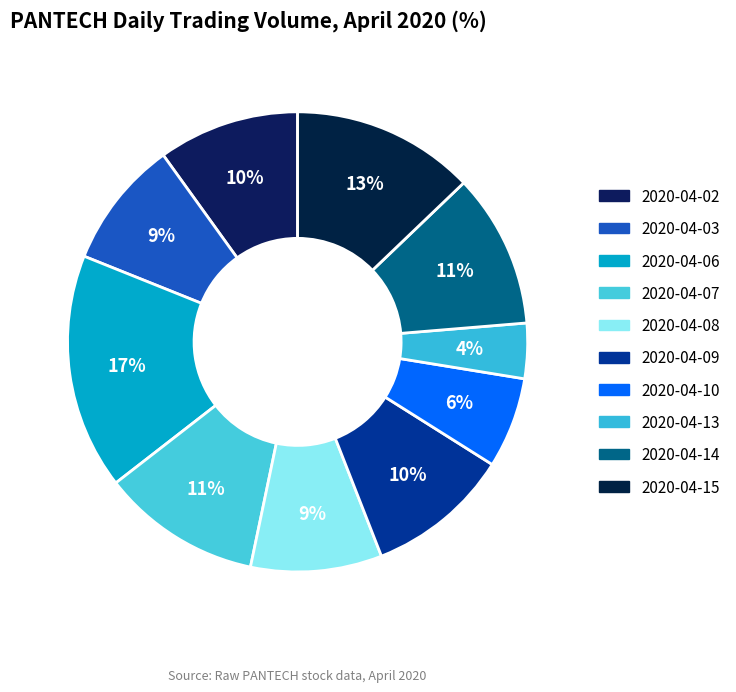

To the nearest percent, what is the average slice percentage?

10%